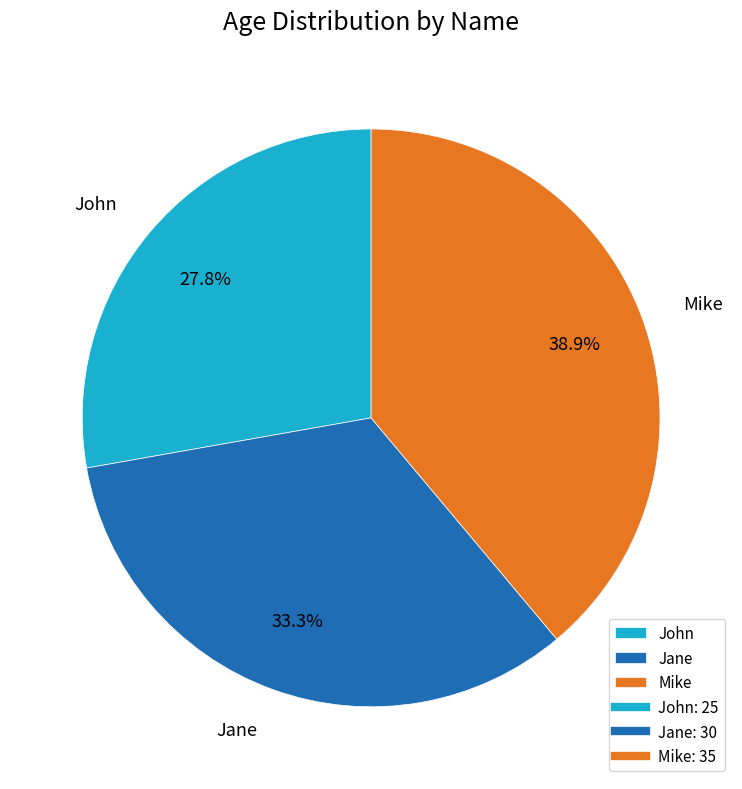

Is the sum of Mike and John greater than half?

Yes